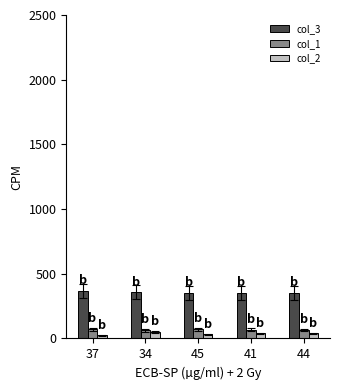

At how many categories does at least one series exceed 147?

5